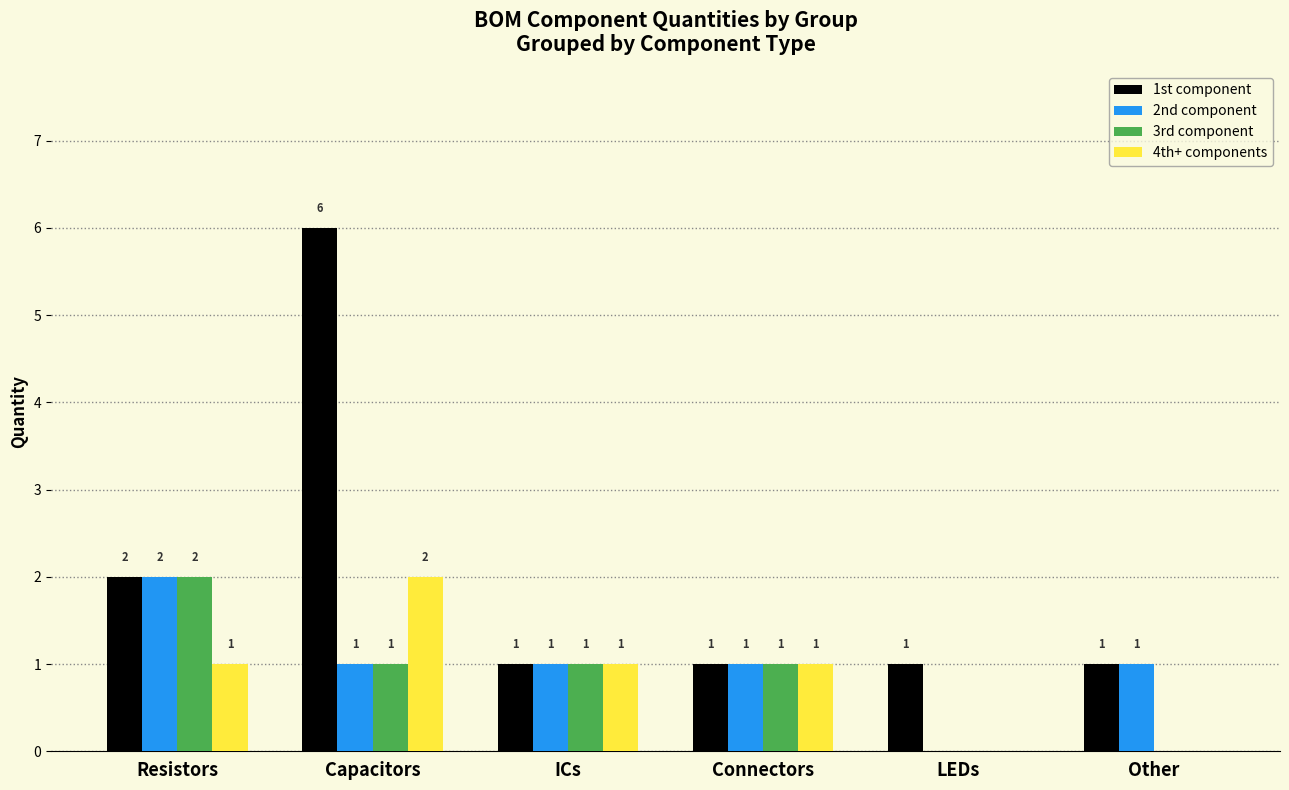

Which series has the widest spread of values?

1st component